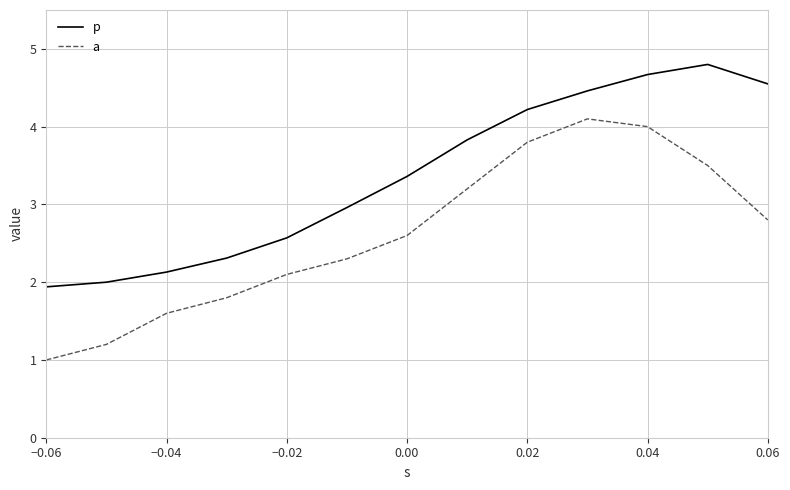

True or false: p and a cross at least once.

False